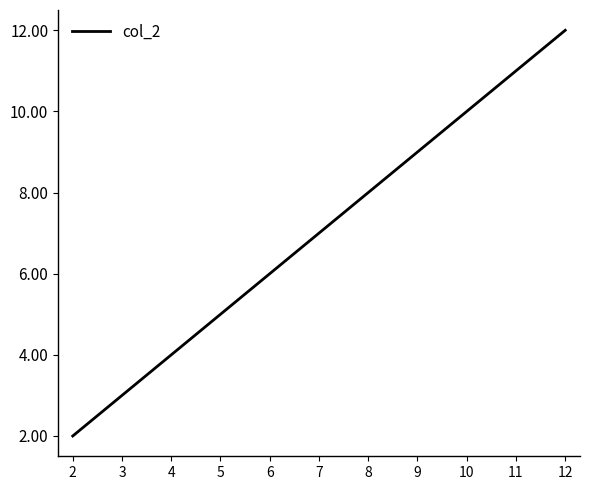

Count the values in the range 4 to 10.

7